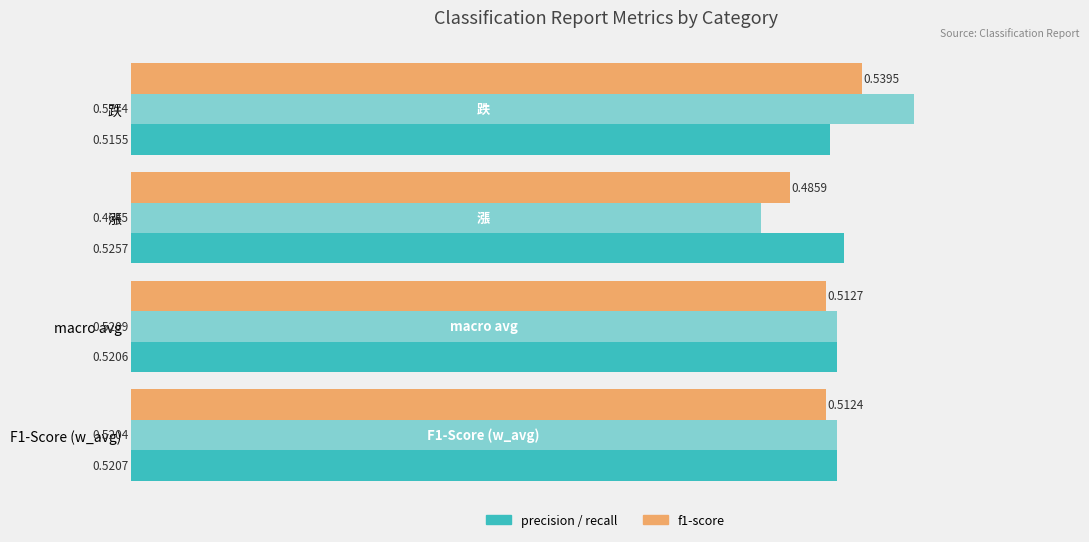

How many distinct data groups are displayed?

3